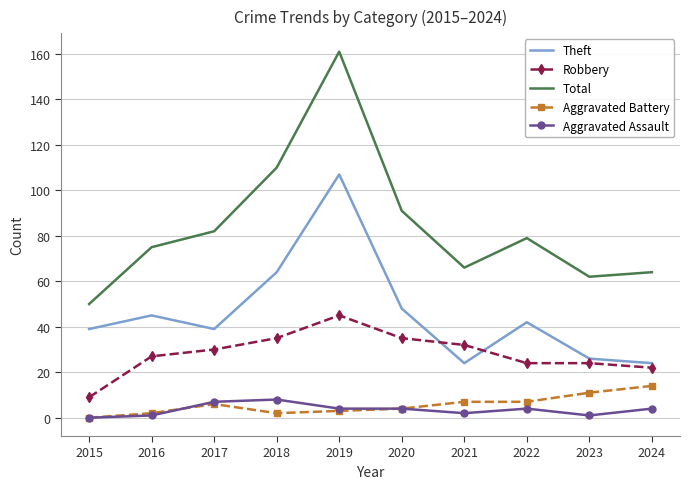

True or false: Total and Theft cross at least once.

False